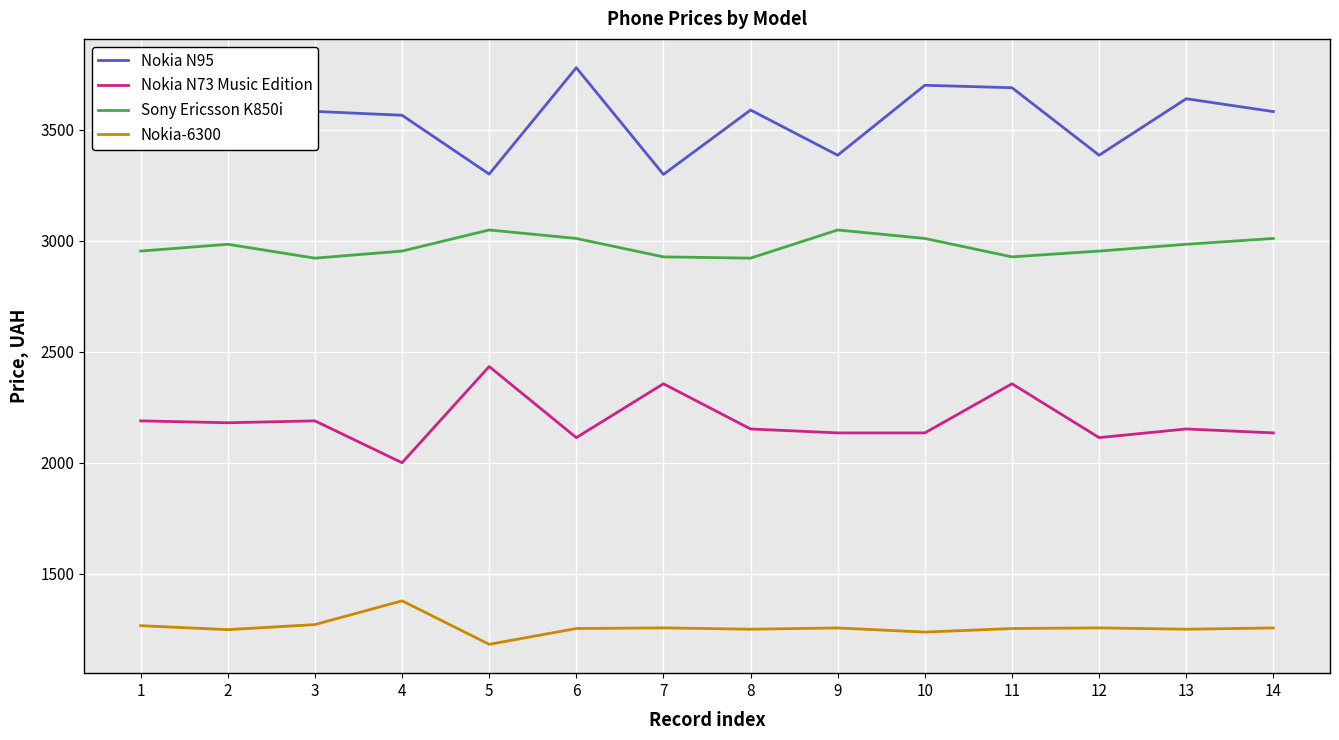

Rank the series at 1 from lowest to highest value.

Nokia-6300, Nokia N73 Music Edition, Sony Ericsson K850i, Nokia N95